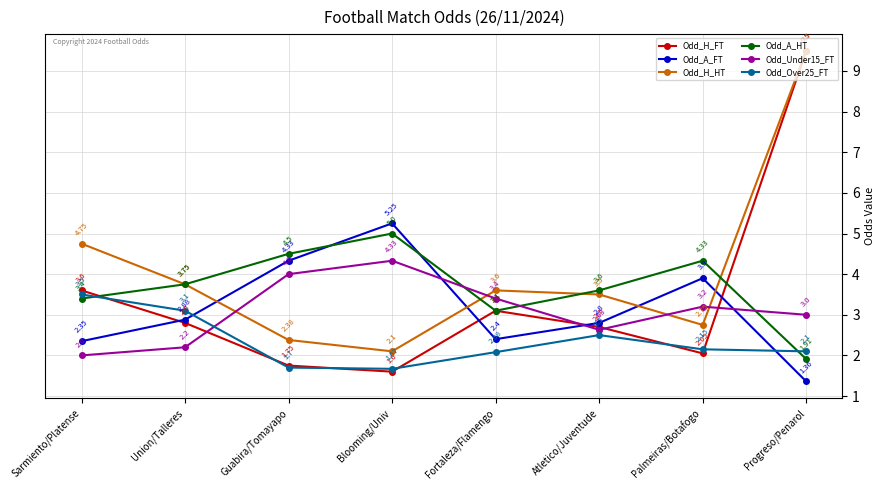

What position from the right is Blooming/Univ?

5